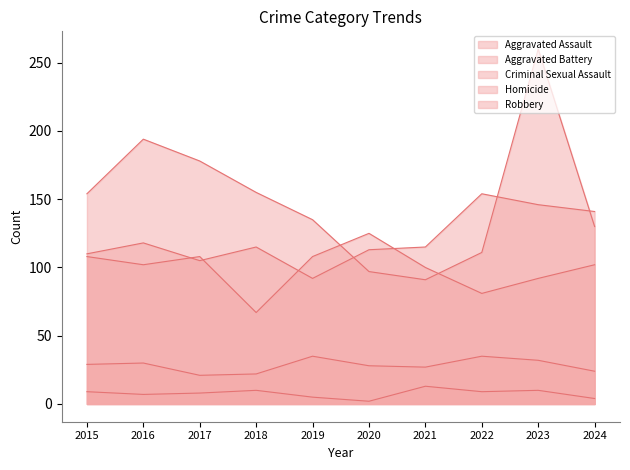

What are all the series names shown in the legend?

Aggravated Assault, Aggravated Battery, Criminal Sexual Assault, Homicide, Robbery